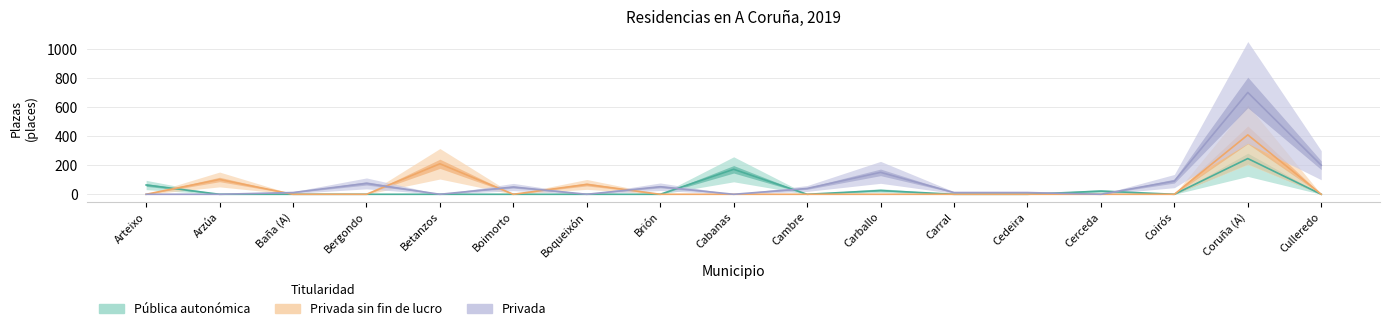

Between Baña (A) and Cambre, which is larger?

Baña (A)